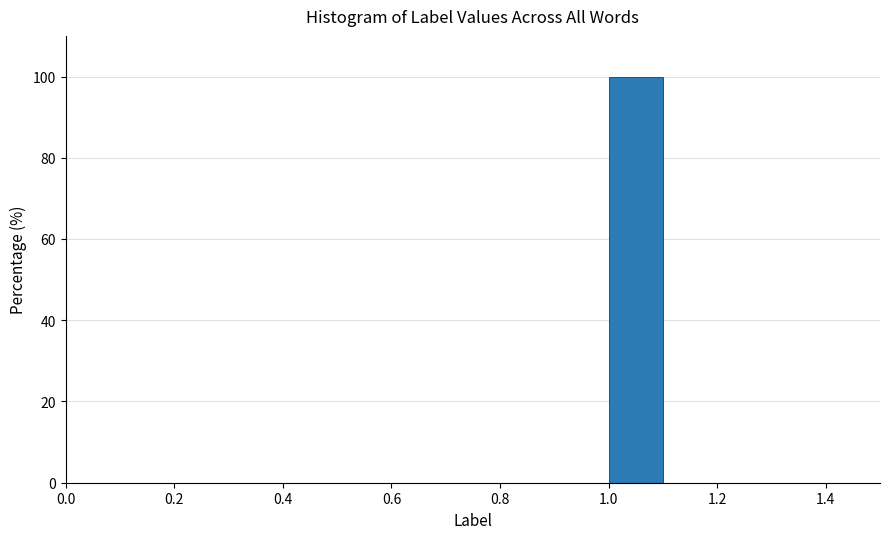

Reading left to right, list every bar in this chart as the range it spans on the x-axis followed by its height. The values are not printed on the chart, so give them approximately, as read against the axis.

0.5 to 0.6: 0
0.6 to 0.7: 0
0.7 to 0.8: 0
0.8 to 0.9: 0
0.9 to 1.0: 0
1.0 to 1.1: 100
1.1 to 1.2: 0
1.2 to 1.3: 0
1.3 to 1.4: 0
1.4 to 1.5: 0